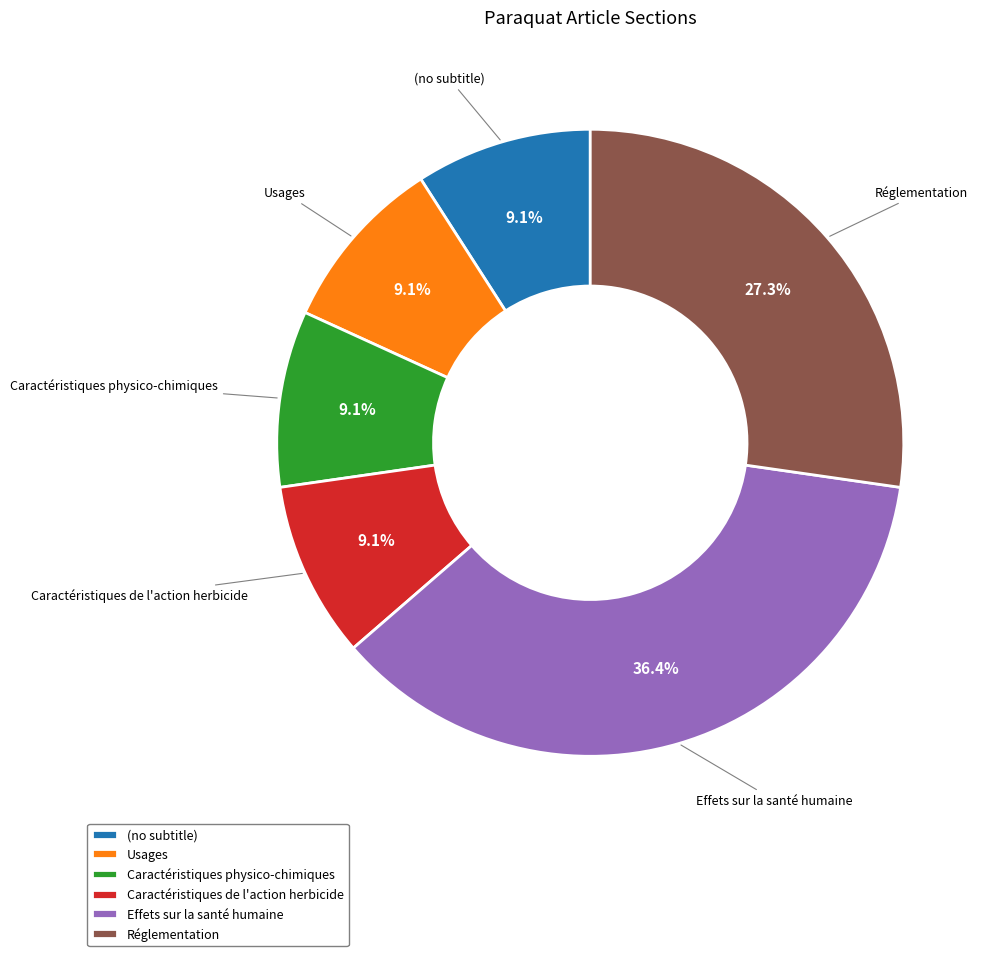

How many slices are in this pie chart?

6